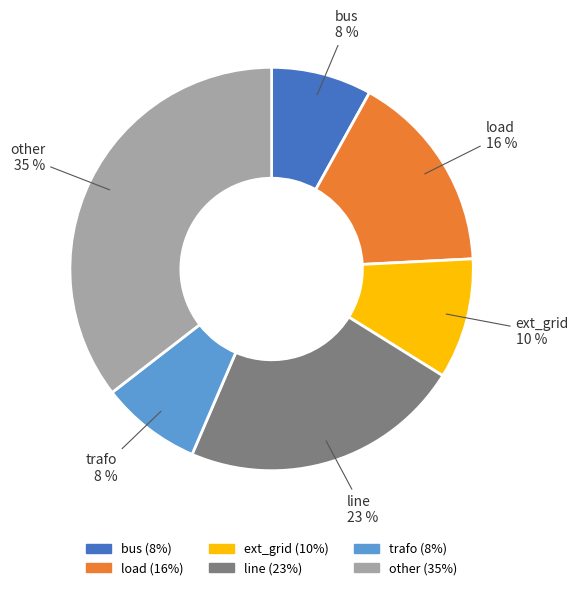

The line slice represents 37% of the pie. True or false?

False